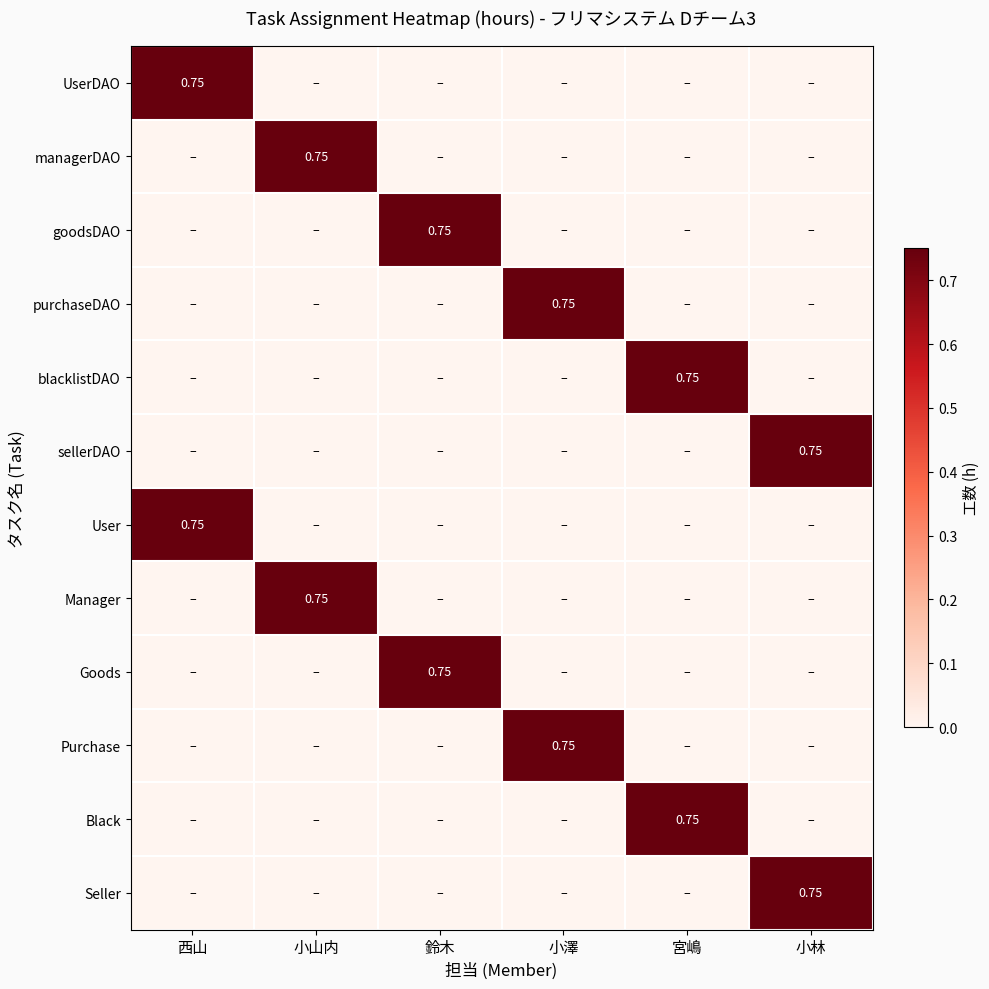

Rank the series at 鈴木 from highest to lowest value.

goodsDAO, Goods, UserDAO, managerDAO, purchaseDAO, blacklistDAO, sellerDAO, User, Manager, Purchase, Black, Seller